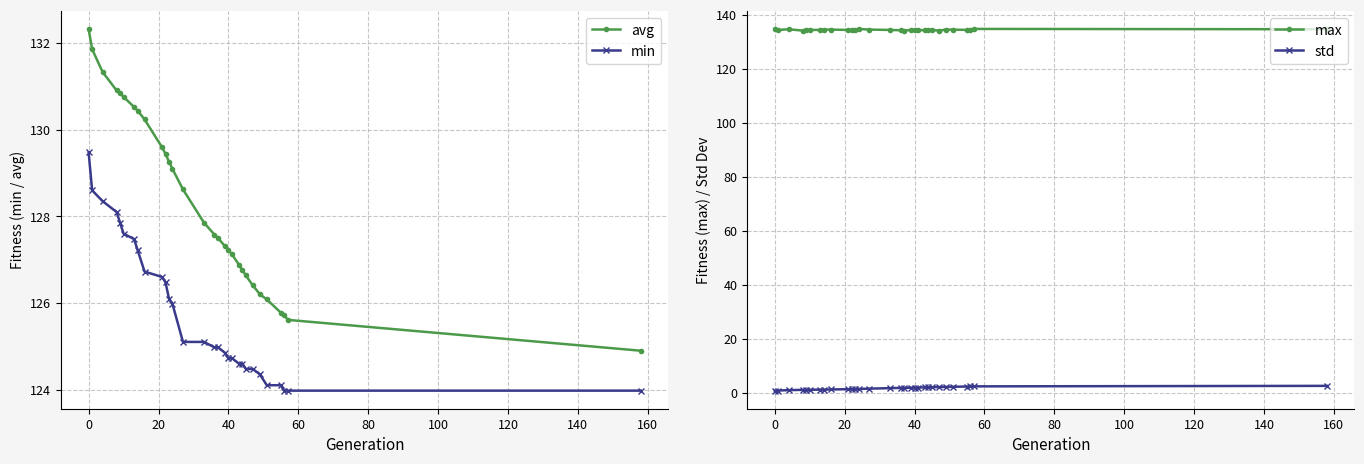

True or false: min and avg cross at least once.

False